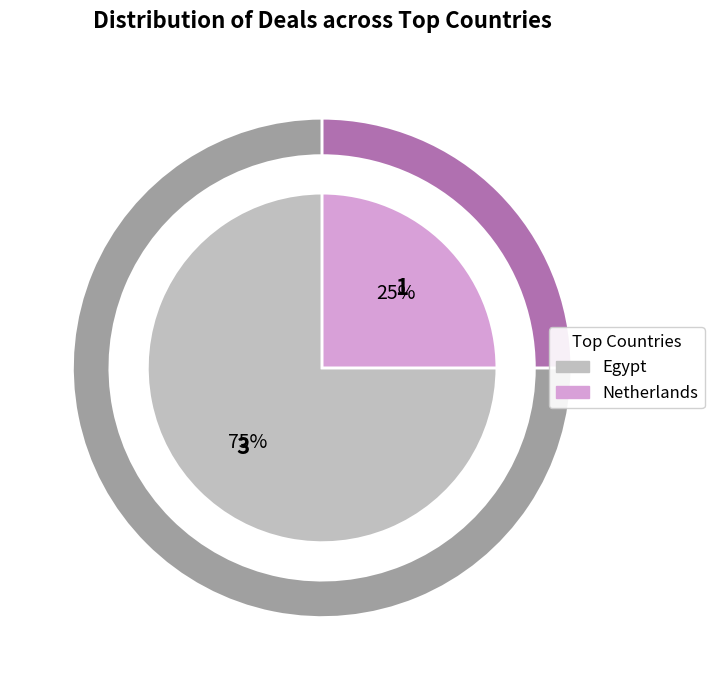

Which slice is the largest?

Egypt